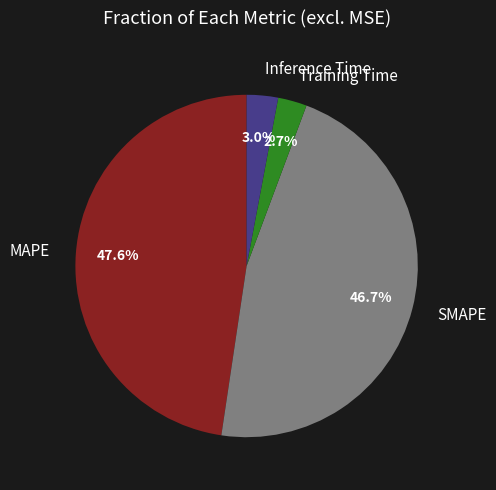

The Inference Time slice represents 3% of the pie. True or false?

True